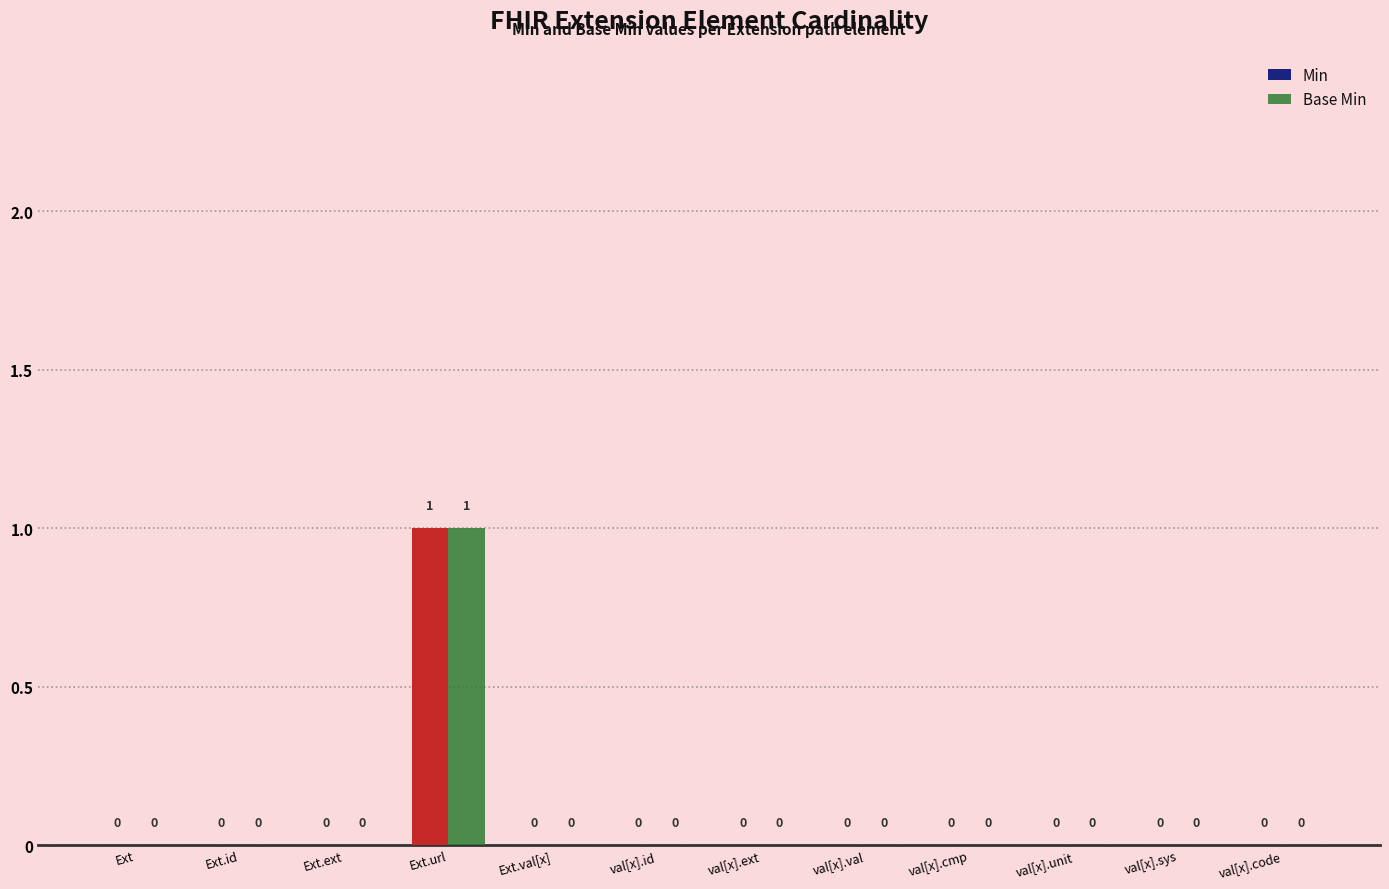

At which label does Base Min reach its peak?

Ext.url